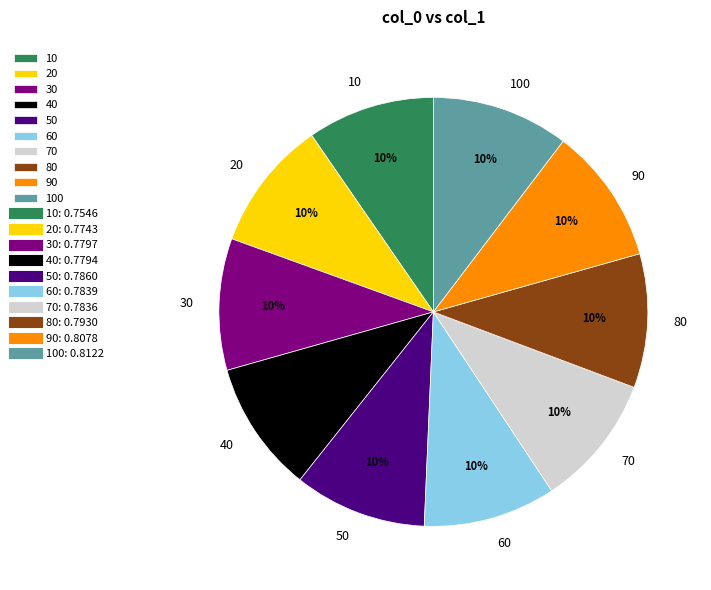

Is it true that 20 is 10% of the pie?

True